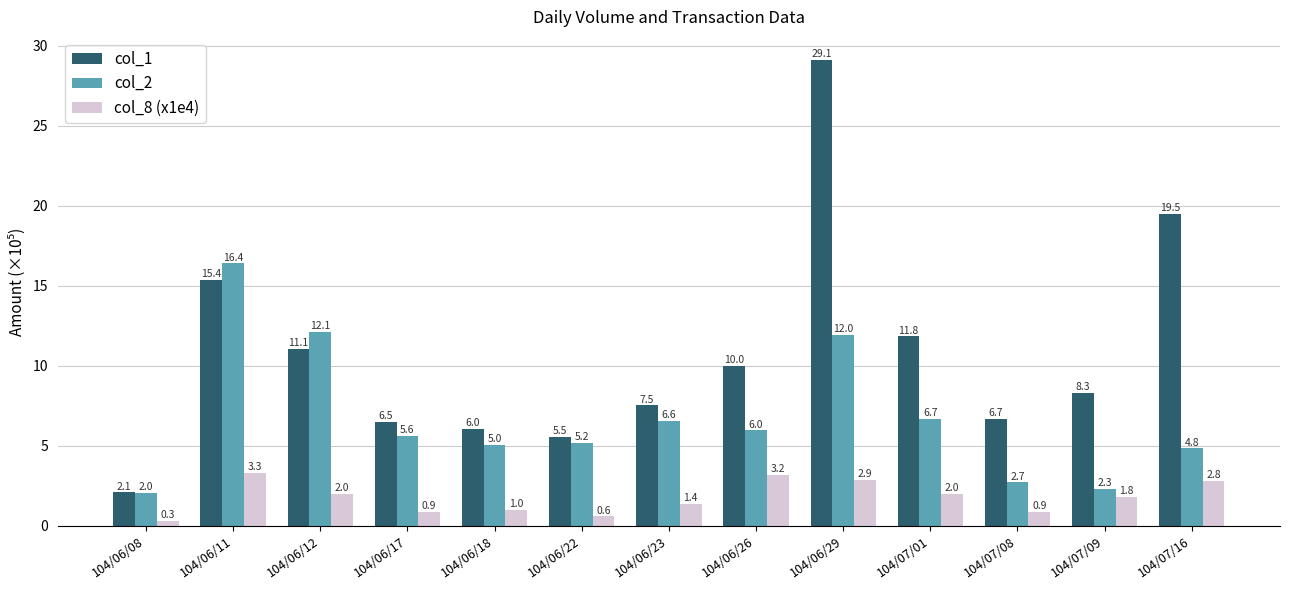

How many data points in col_2 are less than 5?

4